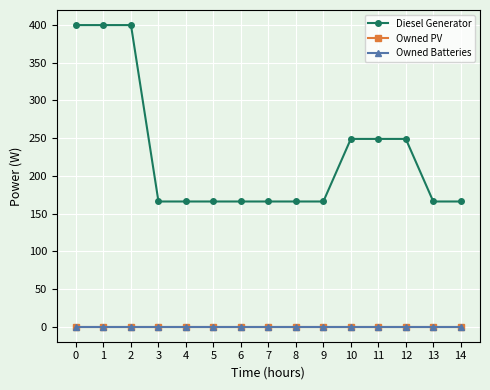

Between 11 and 4, which is larger?

11